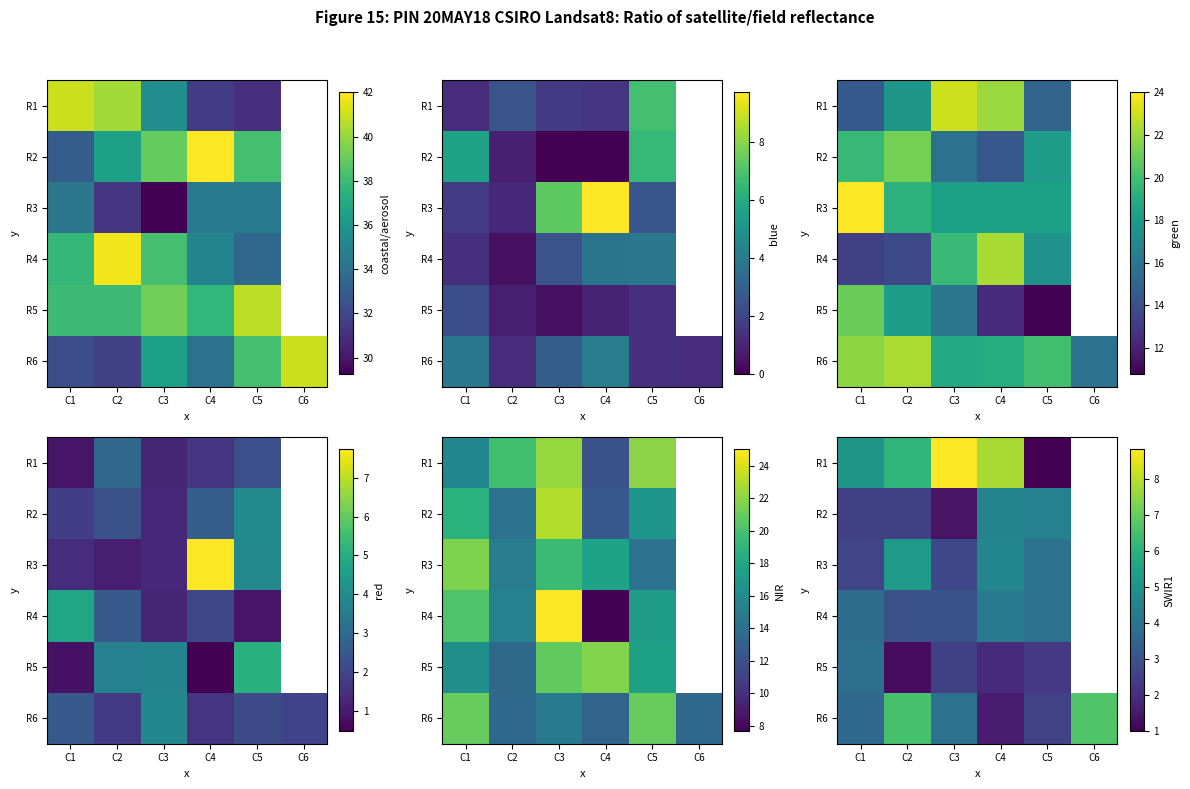

What is the difference between the highest and lowest values at C2?

5.3